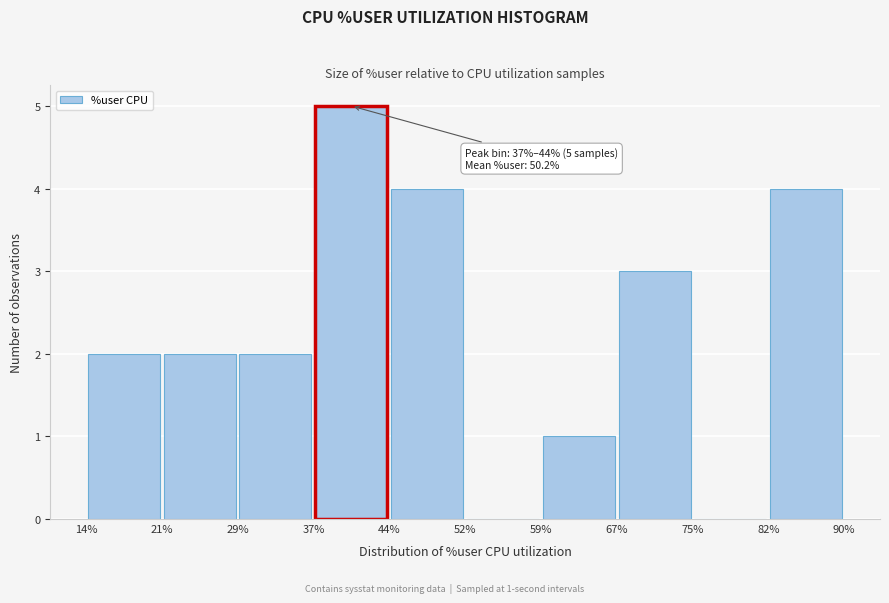

Which range on the x-axis has the tallest bar?

37% to 44%